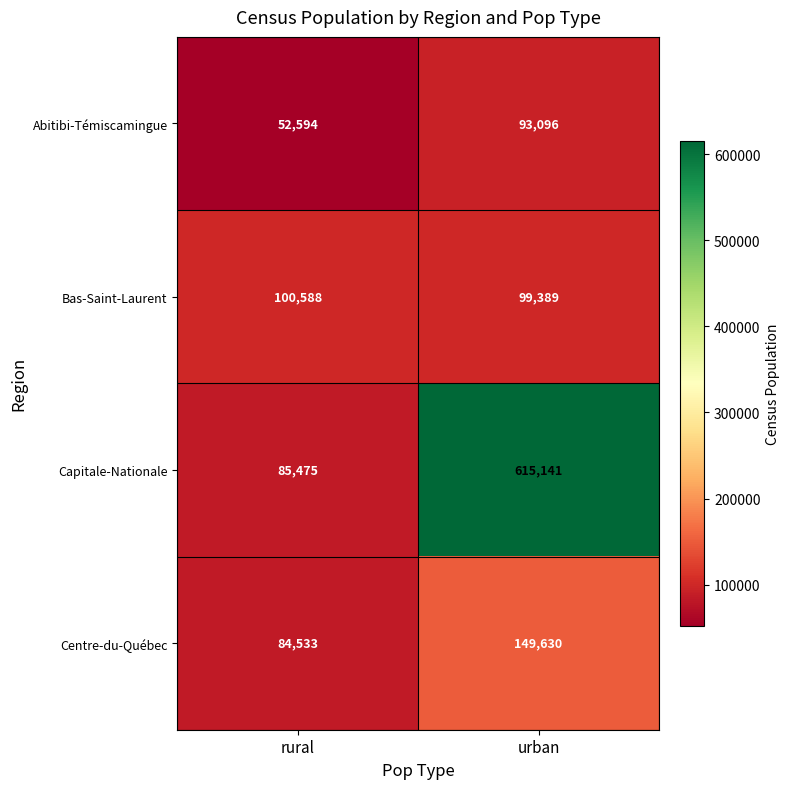

The Abitibi-Témiscamingue series shows 12531 at rural. True or false?

False